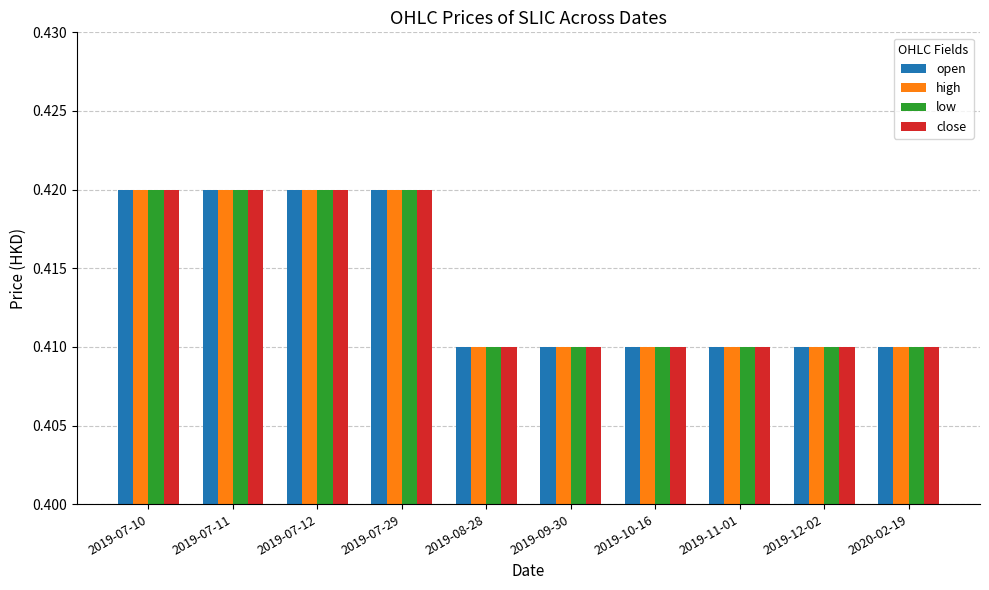

Is the value of high at 2019-07-11 greater than the value of low at 2019-08-28?

Yes